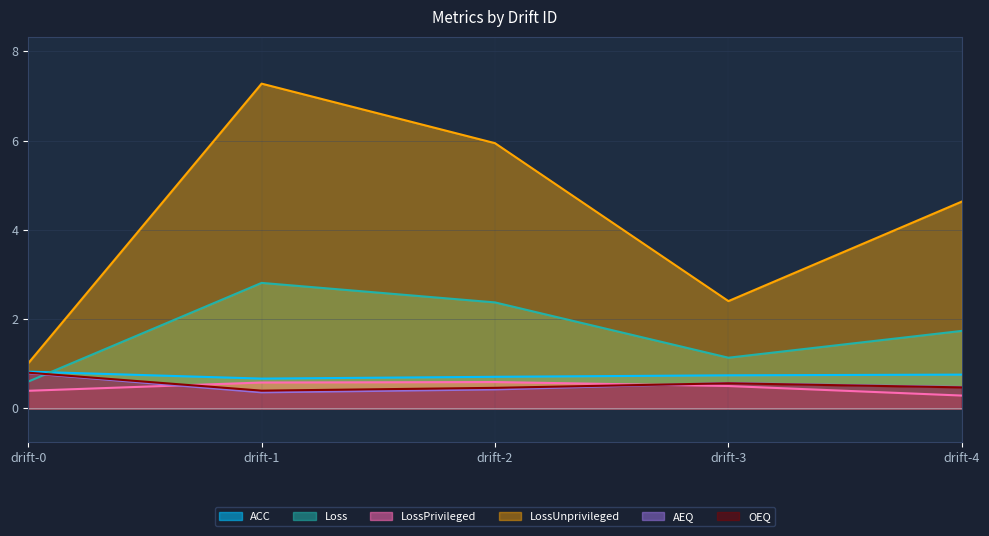

True or false: LossPrivileged and Loss intersect in this chart.

False